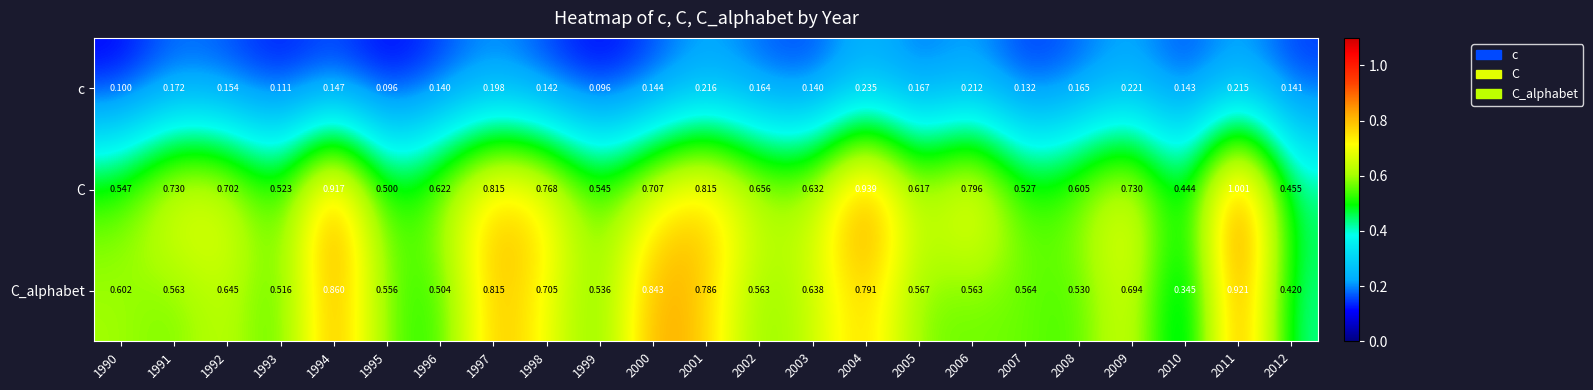

Which series has the largest total across all categories?

C